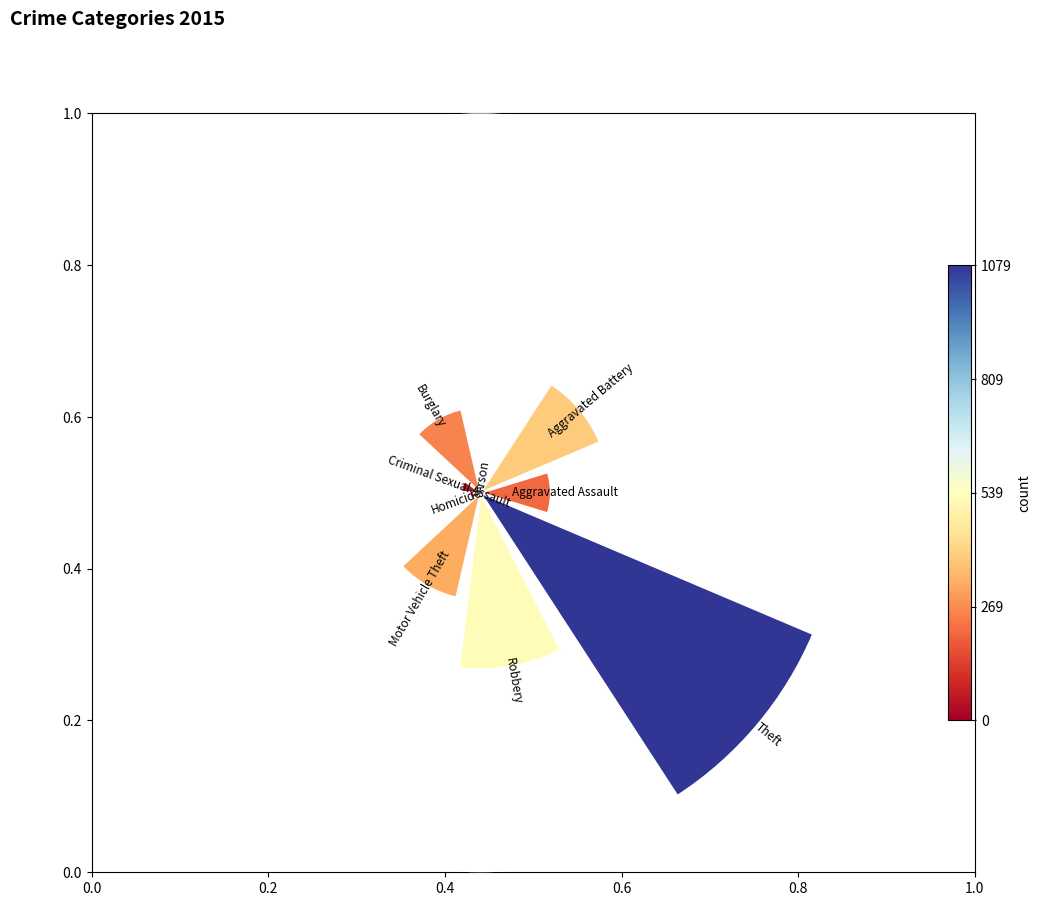

To the nearest percent, what percentage of the pie is Robbery?

18%